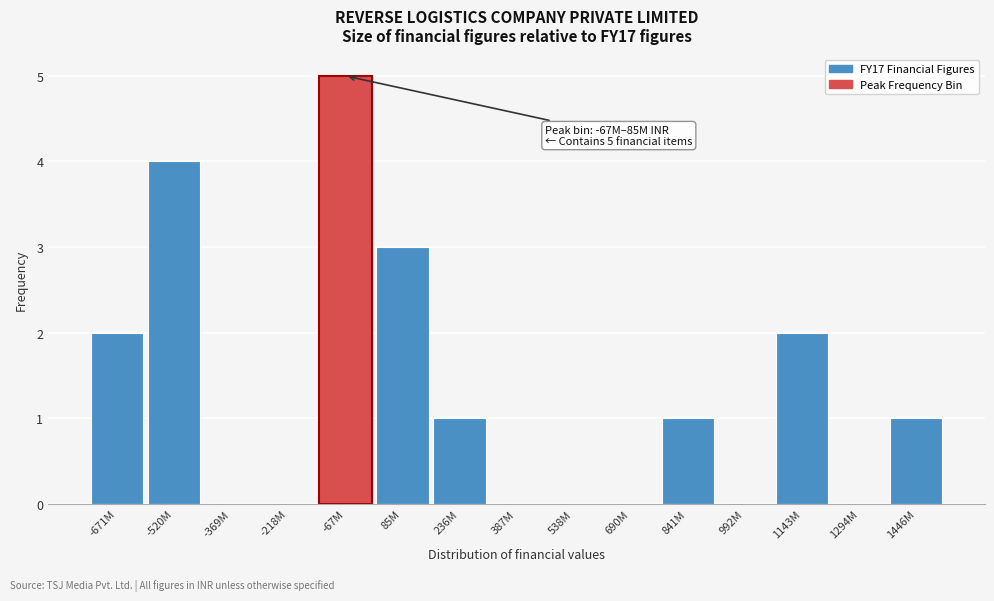

Reading left to right, what are all the values shown in this chart?

-671M=2	-520M=4	-369M=0	-218M=0	-67M=5	85M=3	236M=1	387M=0	538M=0	690M=0	841M=1	992M=0	1143M=2	1294M=0	1446M=1